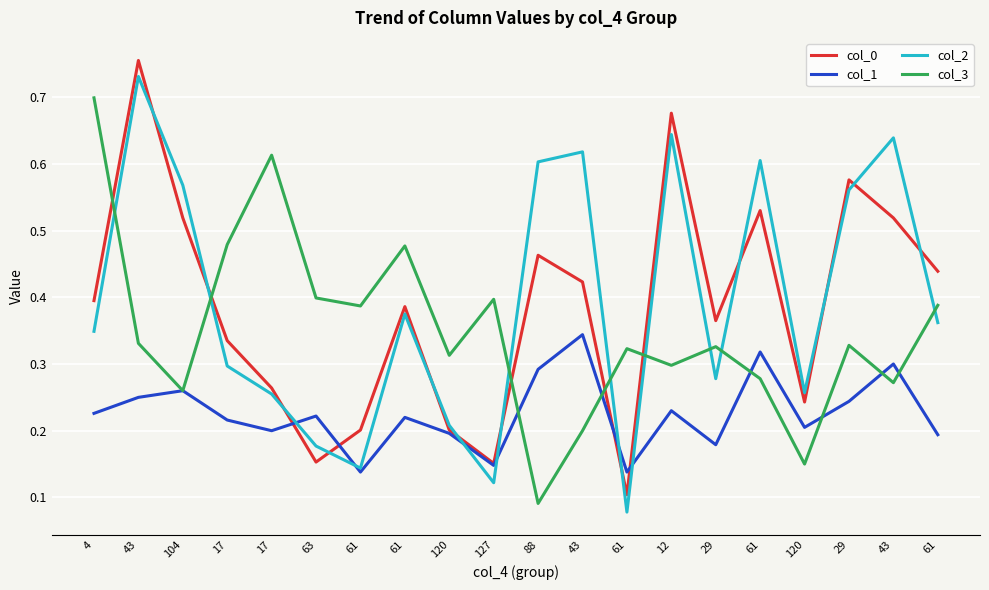

How many interior local valleys does the col_1 series have?

6